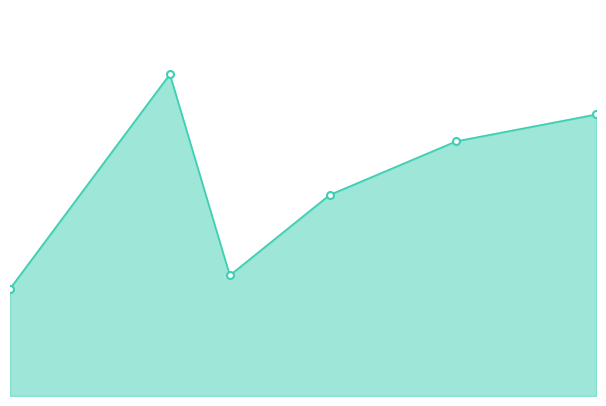

List the labels in order of value, smallest first.

2015-11-15, 2015-12-15, 2016-01-01, 2016-01-15, 2016-02-01, 2015-12-01